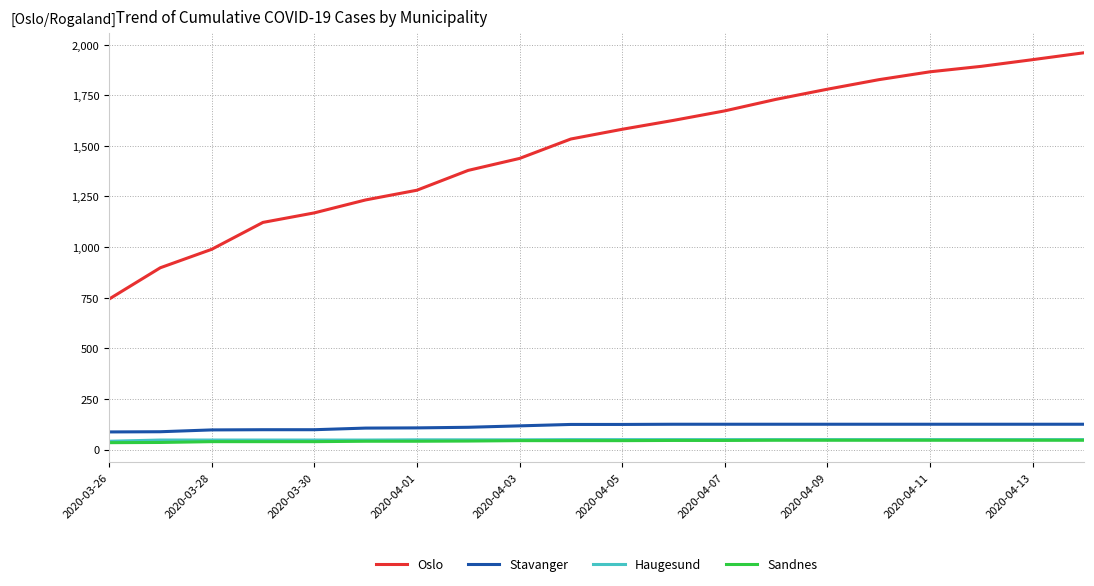

Which series has the largest total across all categories?

Oslo